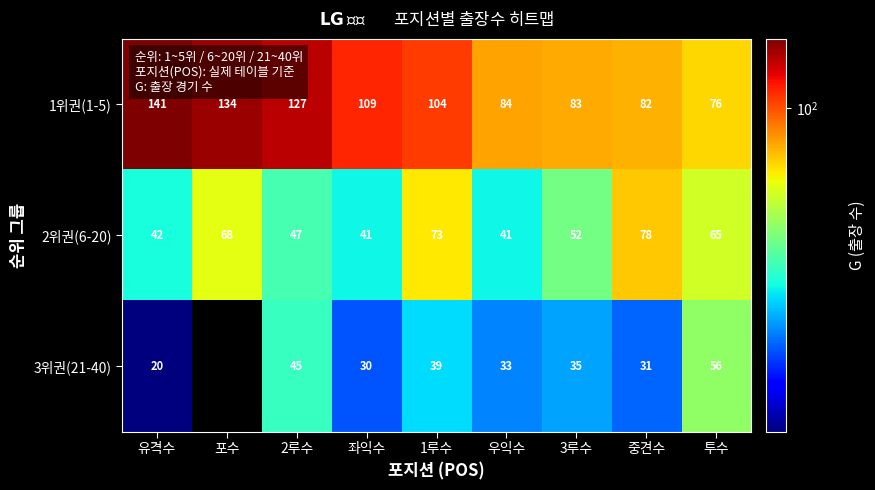

Which has a higher value, 2루수 or 중견수?

2루수